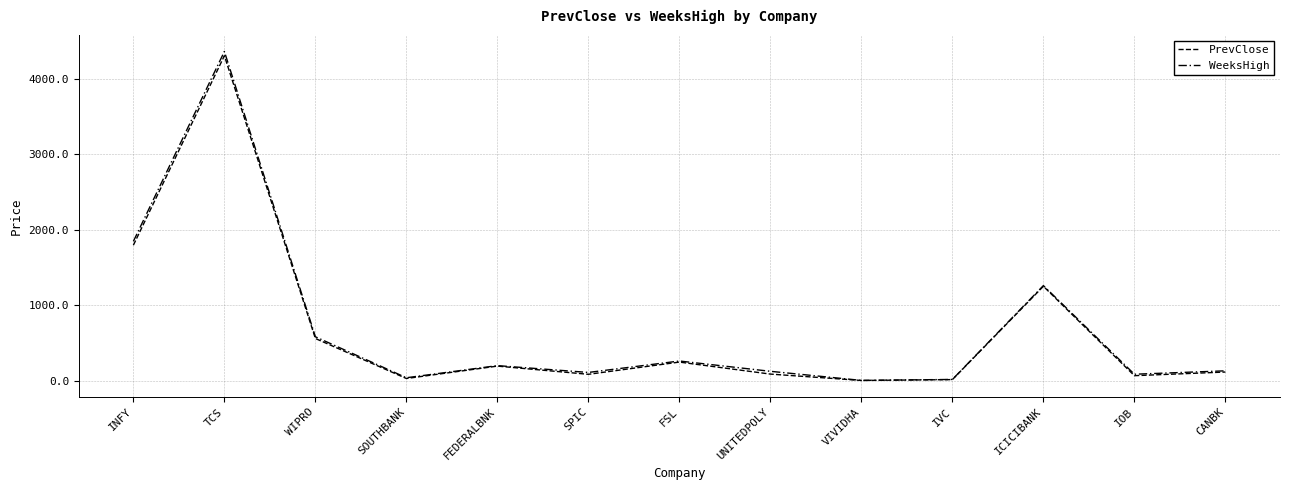

True or false: WeeksHigh has a value of 1257.8 at ICICIBANK.

True